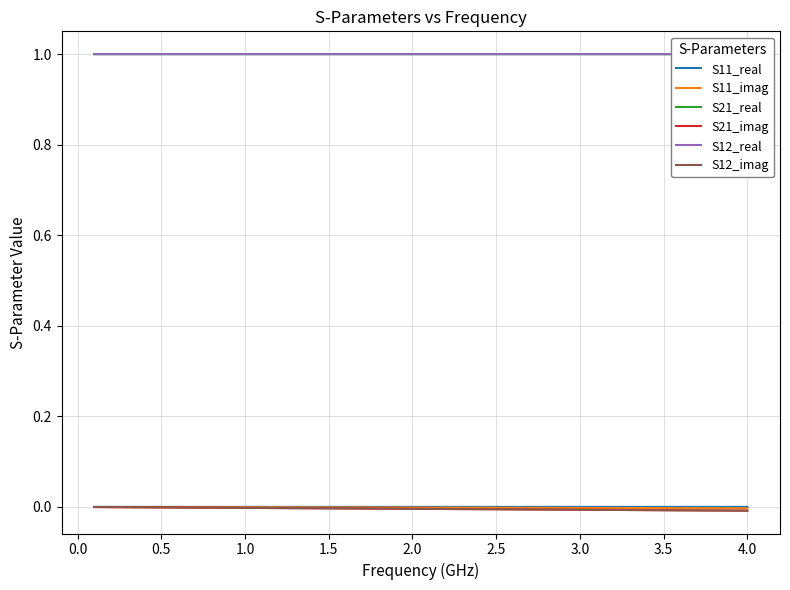

How many lines are shown in the chart?

6